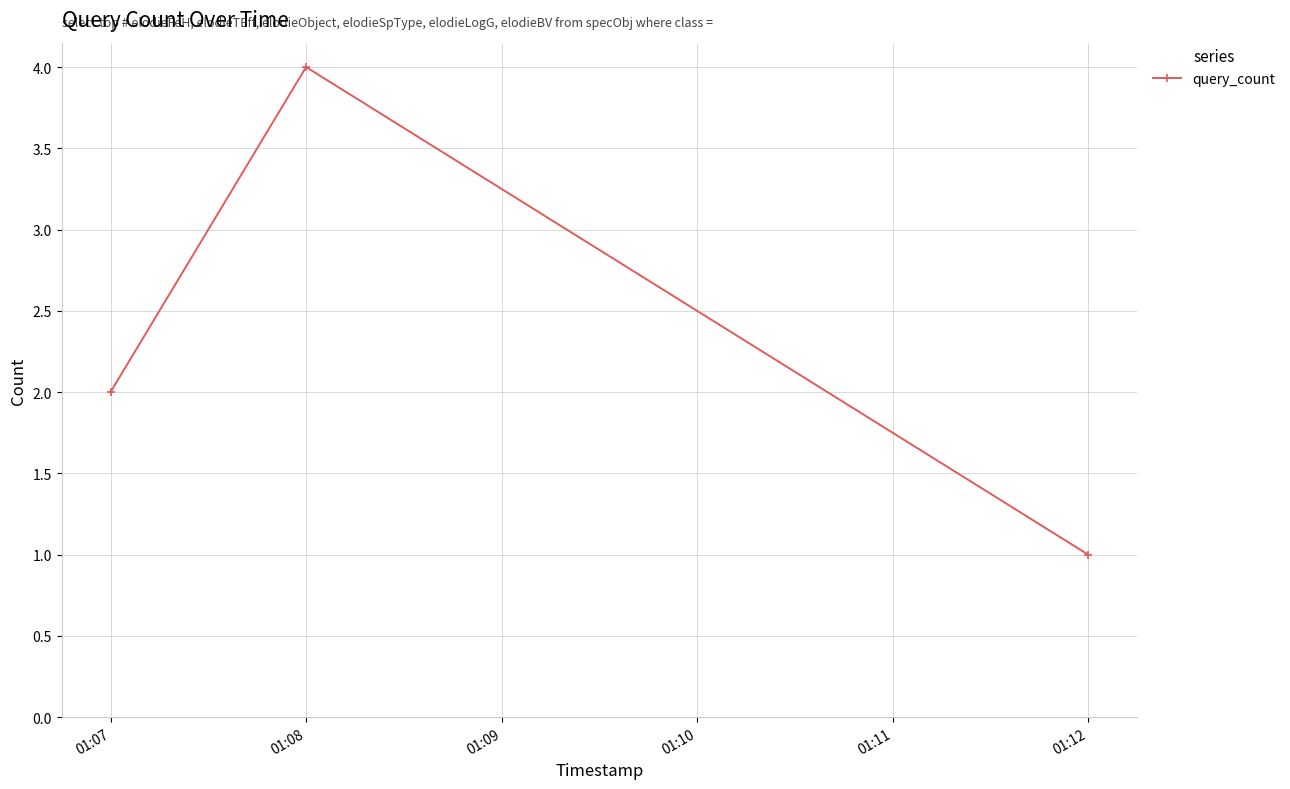

Reading right to left, what are all the values shown in this chart?

1	4	2